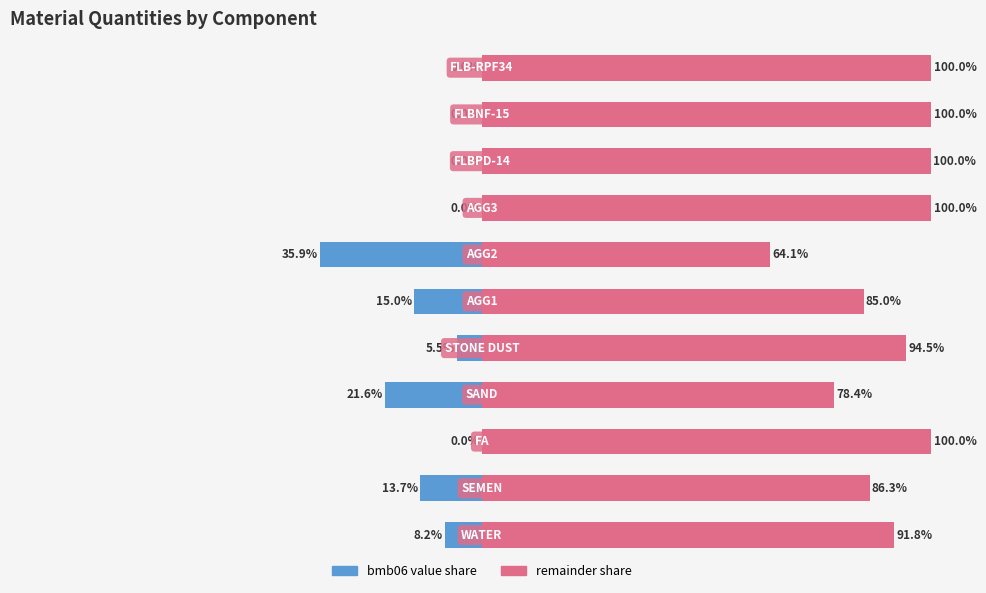

The value of bmb06 value share at 10 is 0.0. True or false?

True